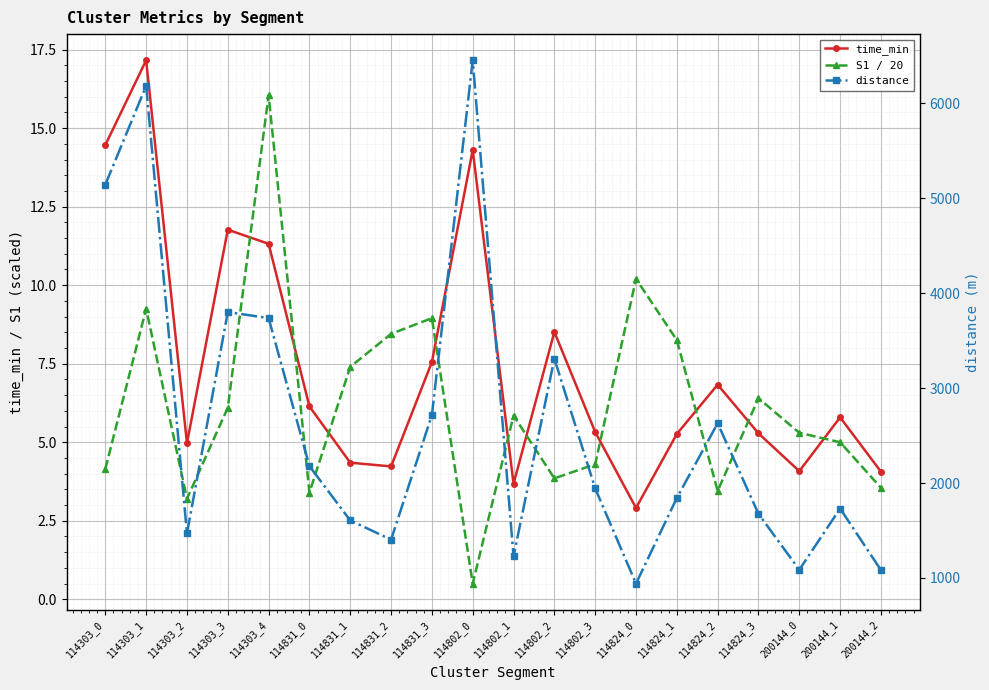

True or false: distance and S1 / 20 cross at least once.

False